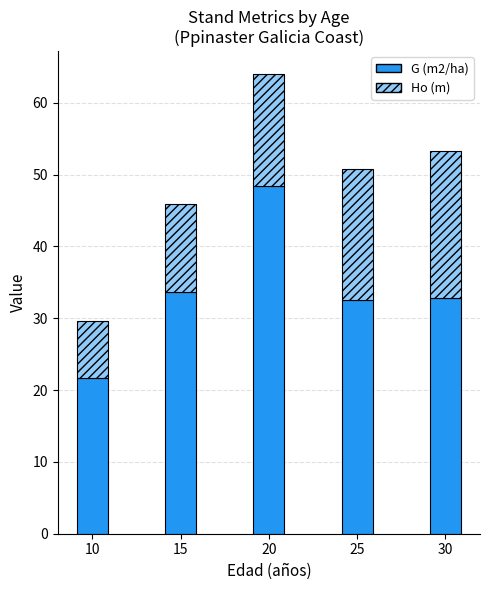

What is the difference between the G (m2/ha) values at 30 and 10?

11.2